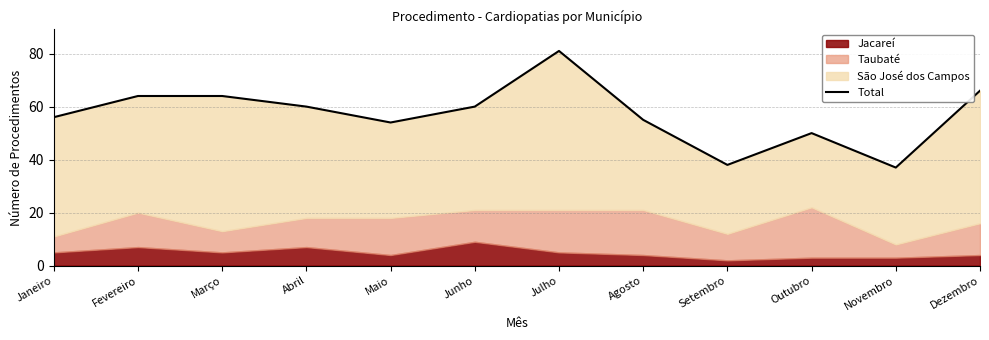

What is the sum of the values at Fevereiro and Dezembro?

130